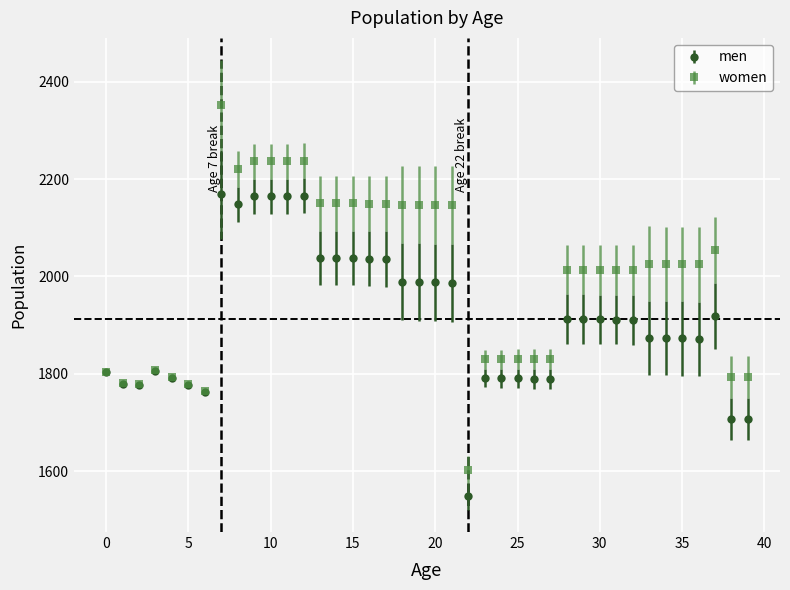

What is the value of the women point at the 23rd from the left?

1603.1